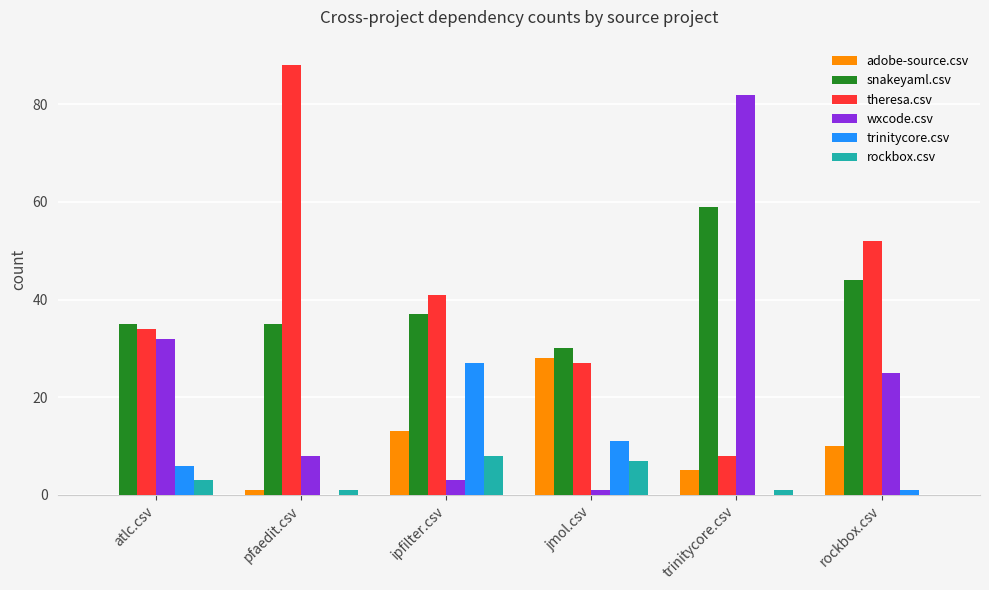

Which label corresponds to the largest value in the chart?

pfaedit.csv